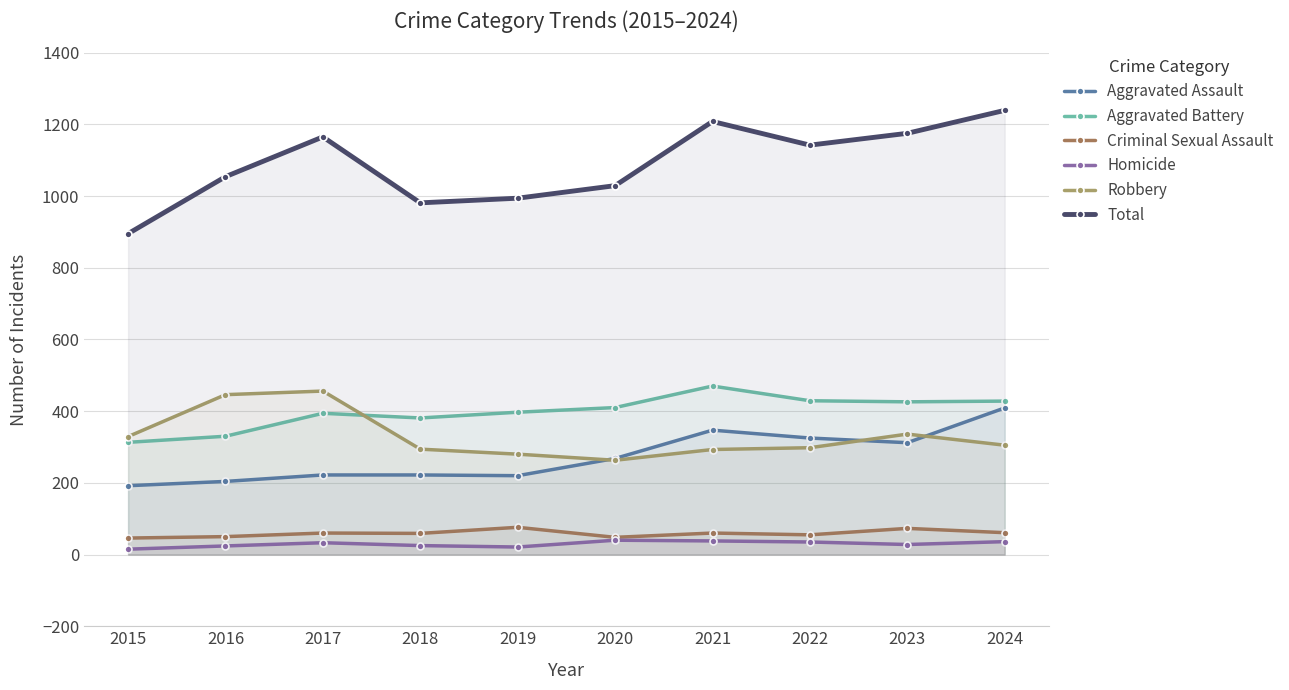

What is the difference between the second highest and second lowest values in the Robbery series?

166